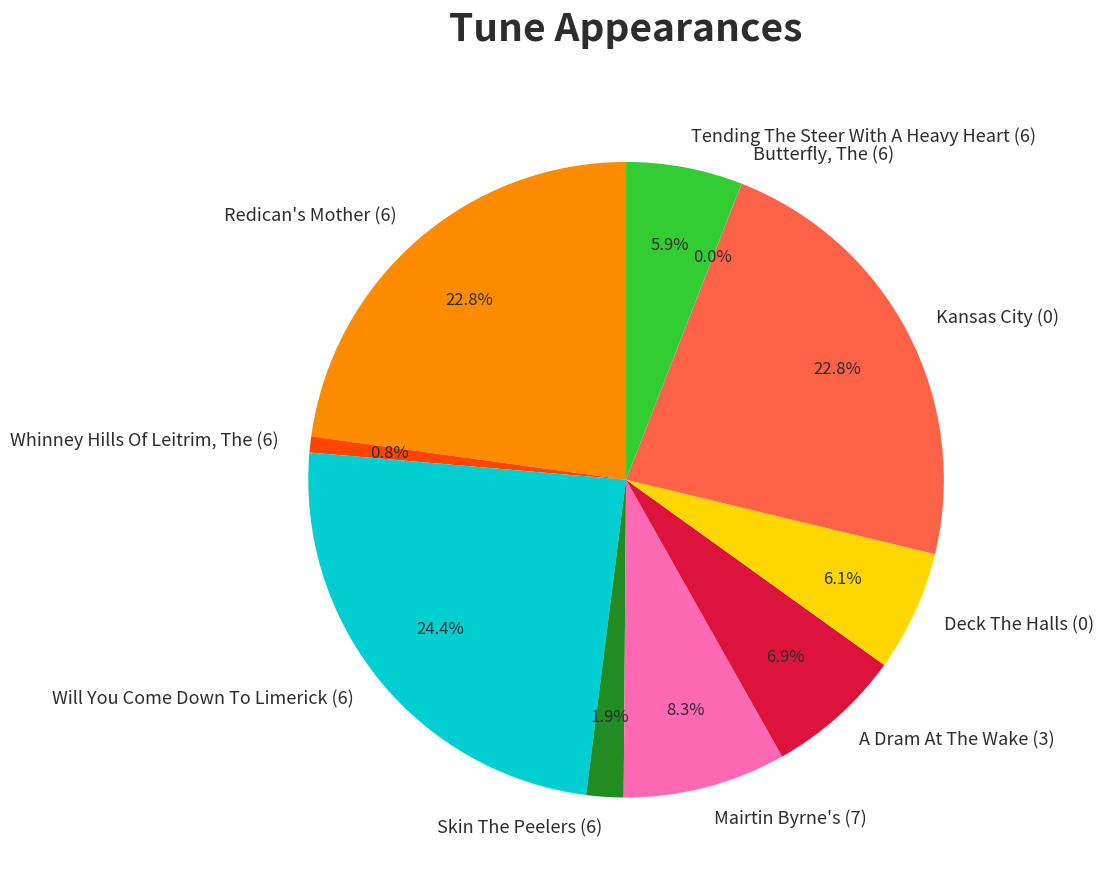

To the nearest percent, what is the difference between the Skin The Peelers (6) and Tending The Steer With A Heavy Heart (6) slice percentages?

4%